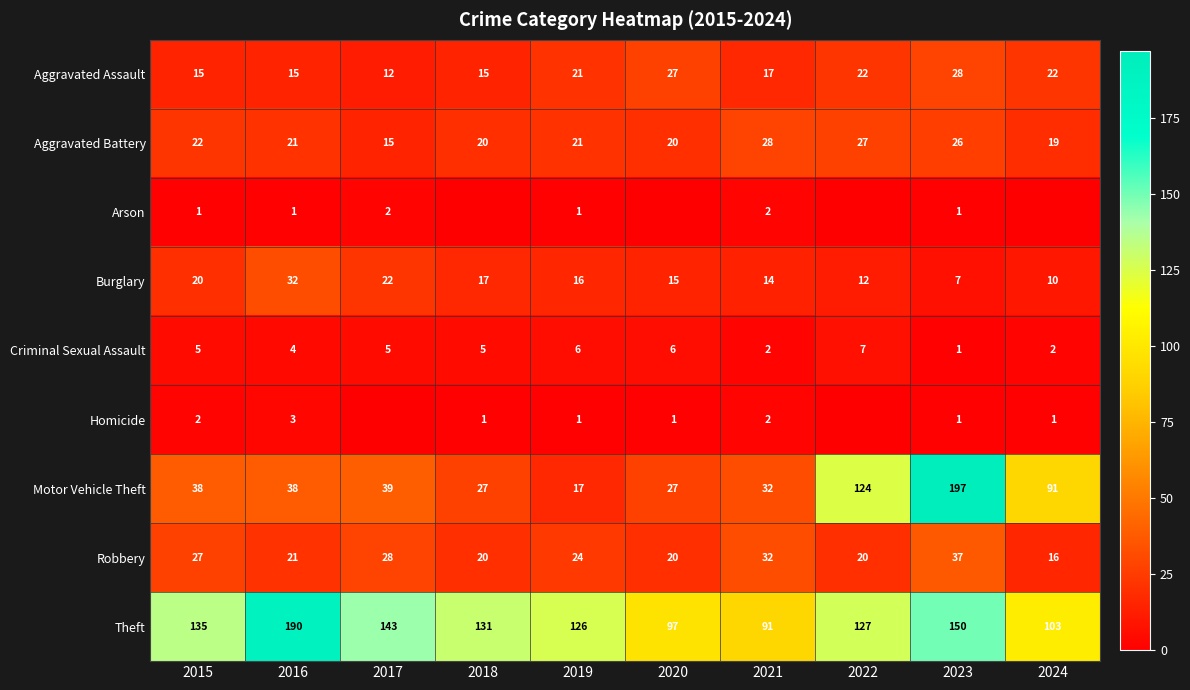

What is the average value of the Motor Vehicle Theft series?

63